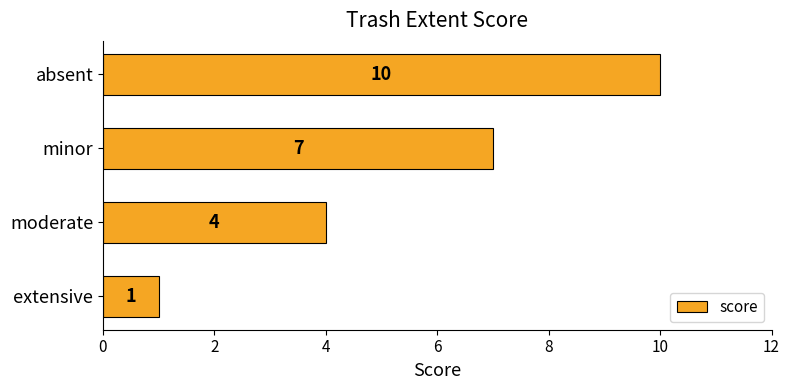

What is the difference between the second highest and minimum values?

6